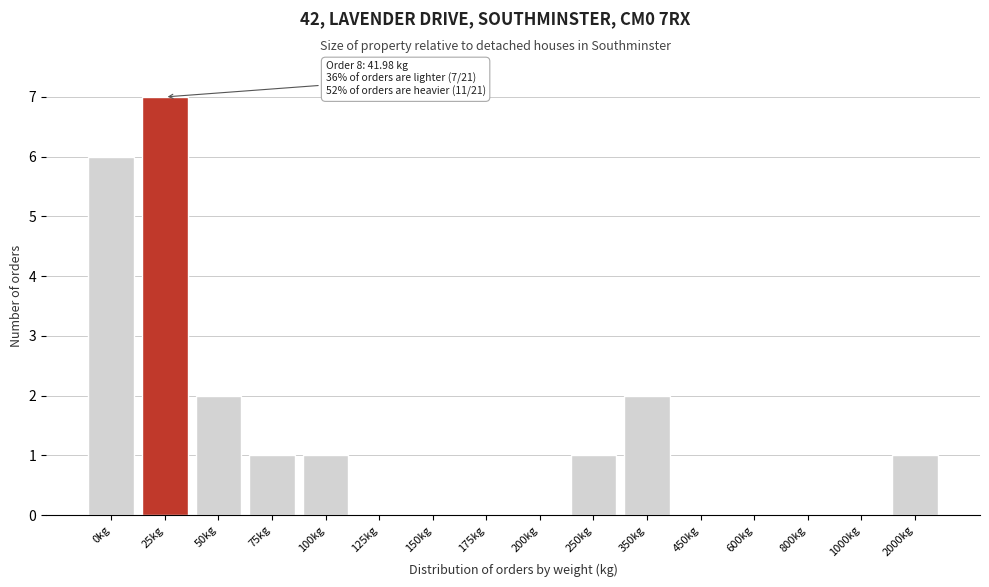

Reading left to right, extract all data points from this chart.

0kg=6	25kg=7	50kg=2	75kg=1	100kg=1	125kg=0	150kg=0	175kg=0	200kg=0	250kg=1	350kg=2	450kg=0	600kg=0	800kg=0	1000kg=0	2000kg=1